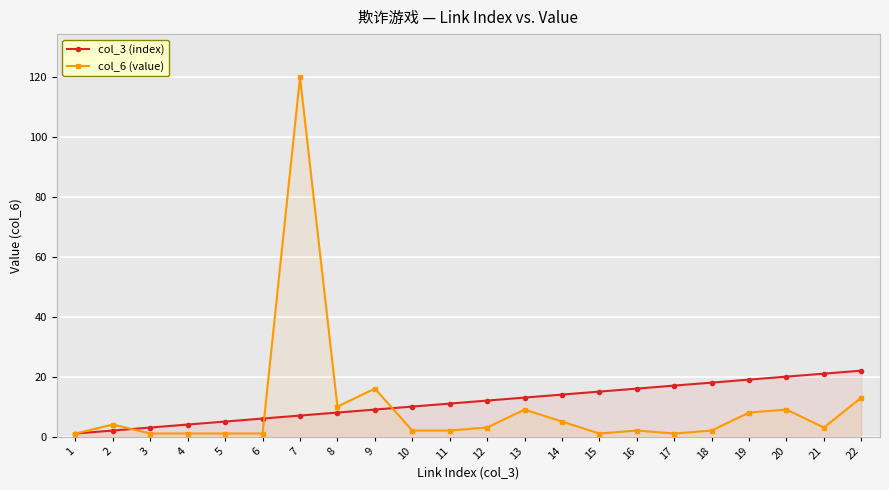

True or false: col_6 (value) has more than 2 points higher than both neighbors.

True